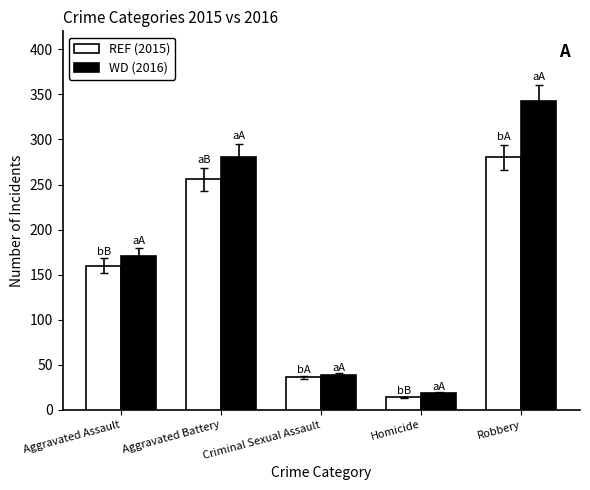

Count the number of categories in the chart.

5